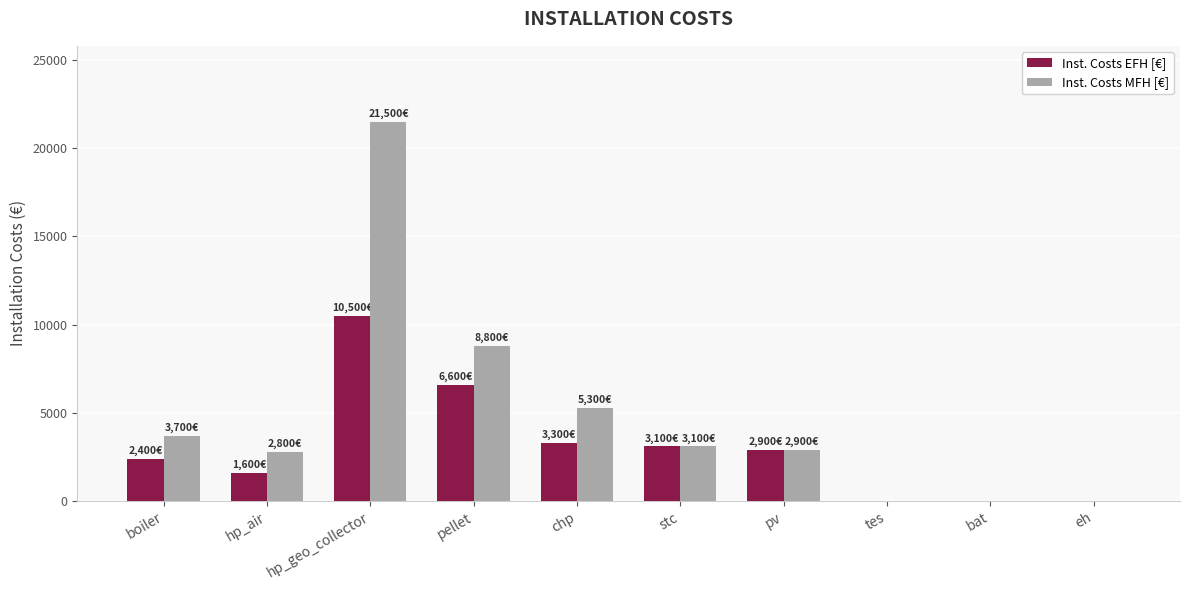

What is the maximum value for Inst. Costs EFH [€]?

10500